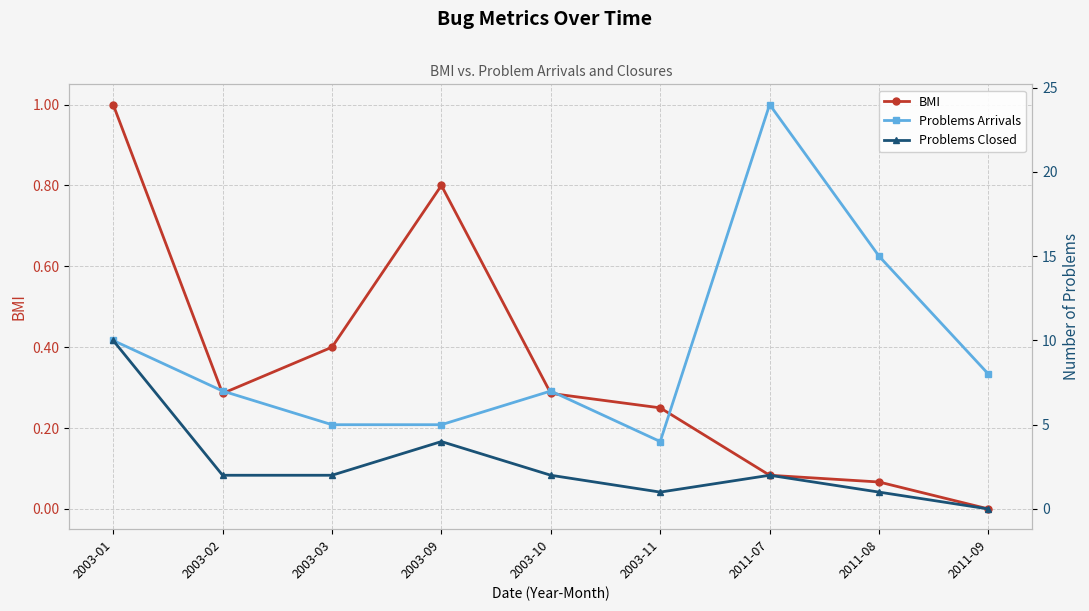

Rank the series by their maximum value, from highest to lowest.

Problems Arrivals, Problems Closed, BMI